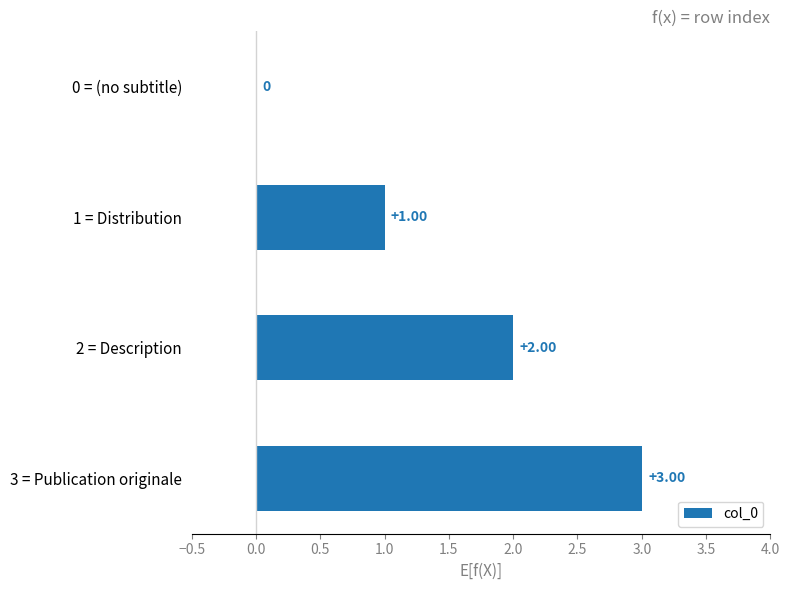

What is the sum of the values at 3 = Publication originale and 2 = Description?

5